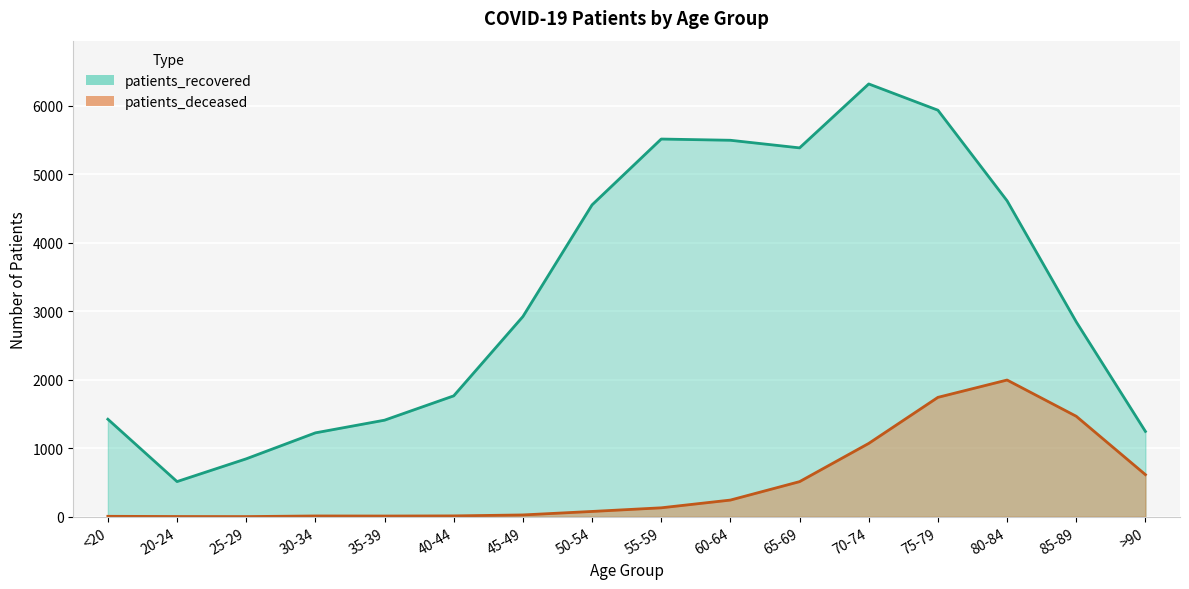

At which category is the sum across all series the highest?

75-79